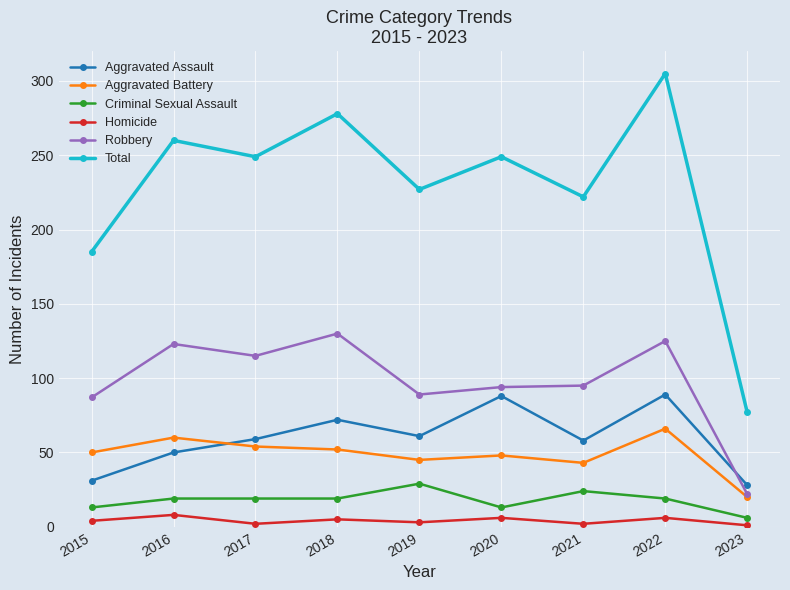

At which category is the sum across all series the highest?

2022